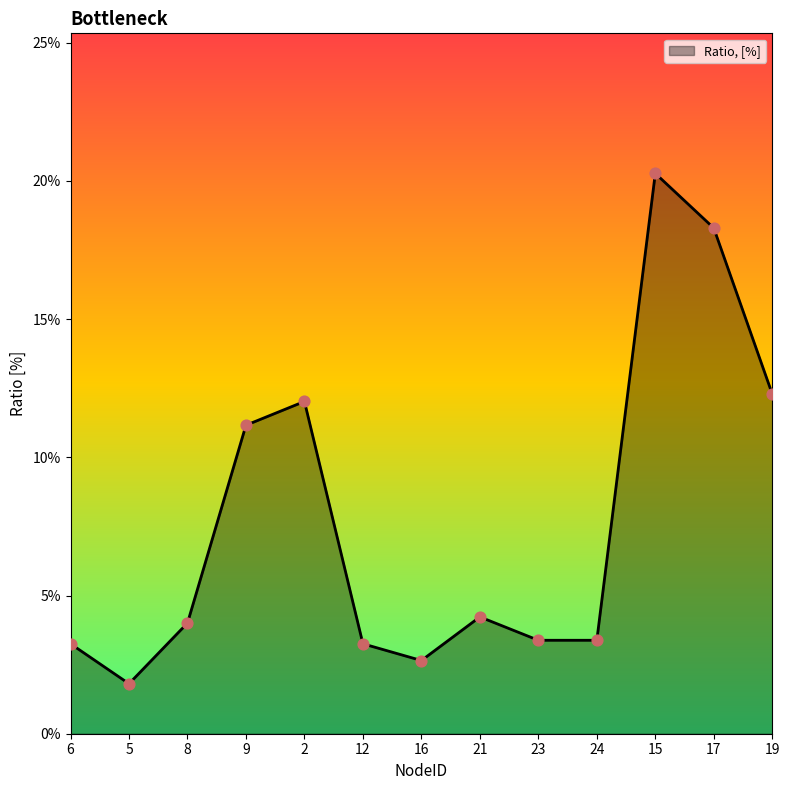

Which has a higher value, 12 or 2?

2